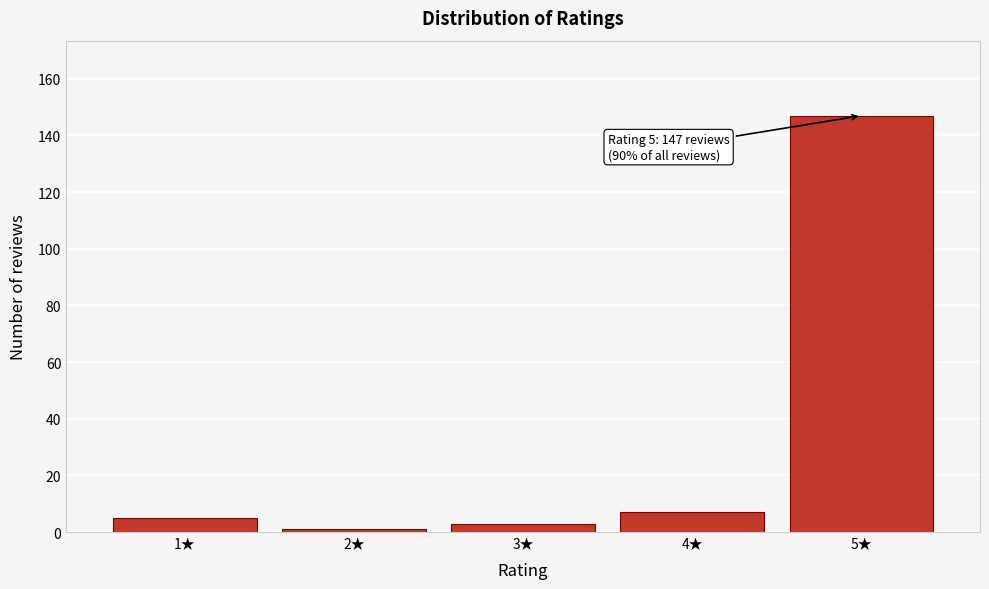

Reading left to right, list all the values displayed in this chart.

1★=5	2★=1	3★=3	4★=7	5★=147